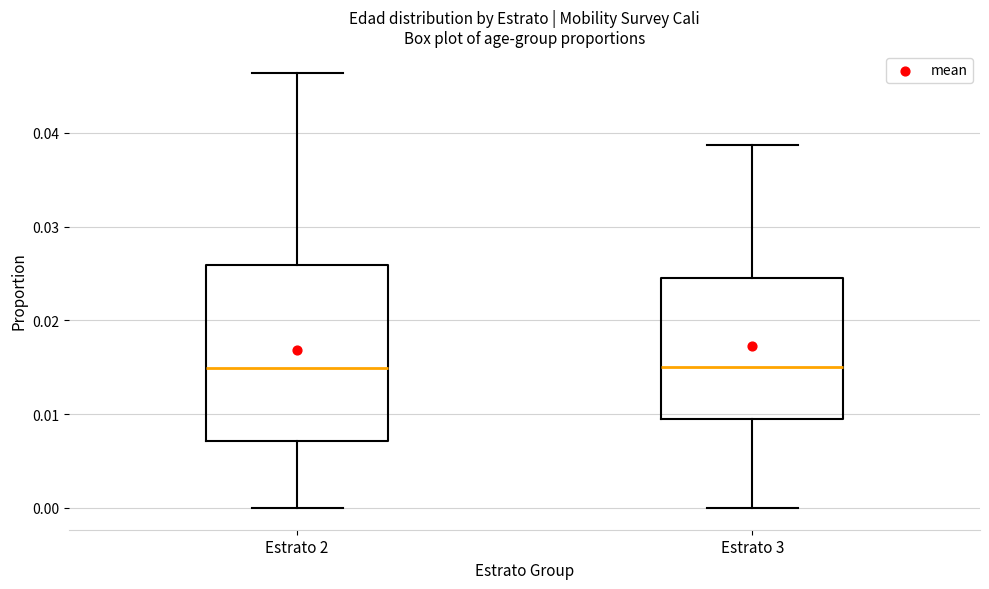

Reading left to right, transcribe this box plot: for each box, give where its median line is, the range the box spans, and where its two whiskers end, as read against the y-axis. The values are not printed on the chart, so give them approximately, as read against the axis.

Estrato 2: median 0.015, box 0.007 to 0.026, whiskers 0.000 to 0.046
Estrato 3: median 0.015, box 0.009 to 0.025, whiskers 0.000 to 0.039